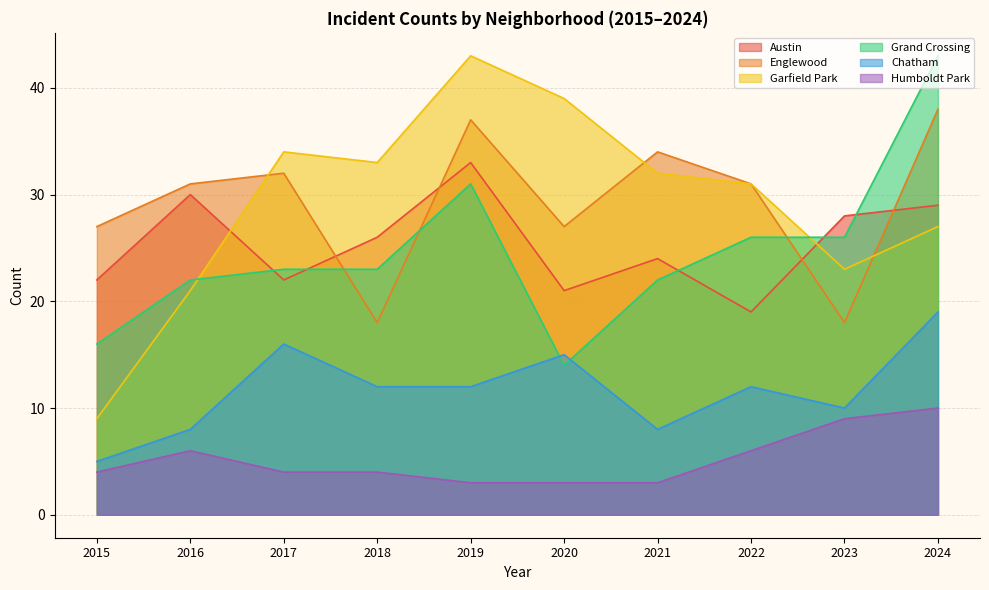

What is the sum of all Grand Crossing values?

246